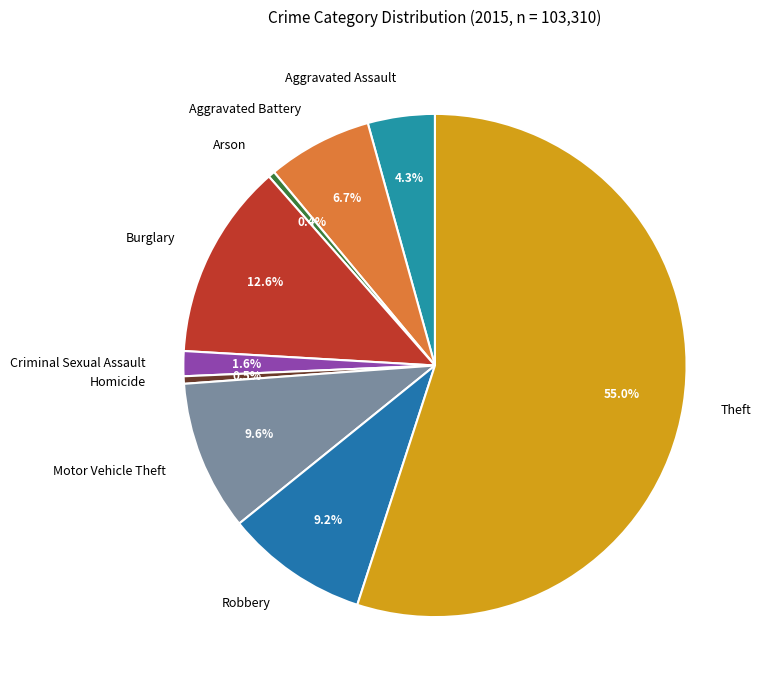

Is there a majority slice in this chart?

Yes